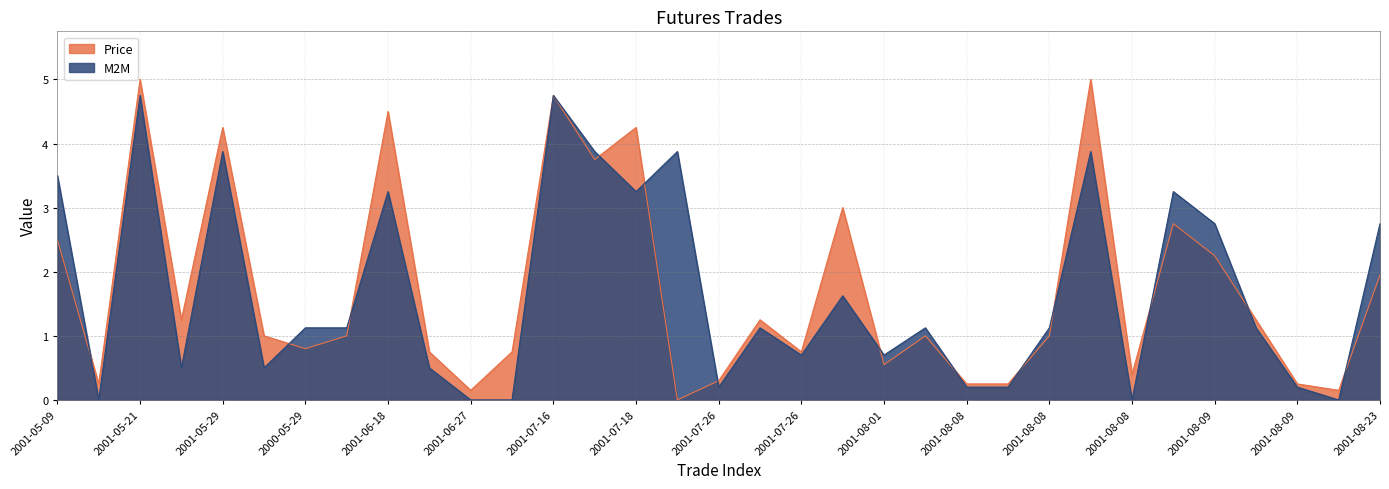

What is the difference between the M2M values at 2001-05-09 and 2001-06-18?

0.2